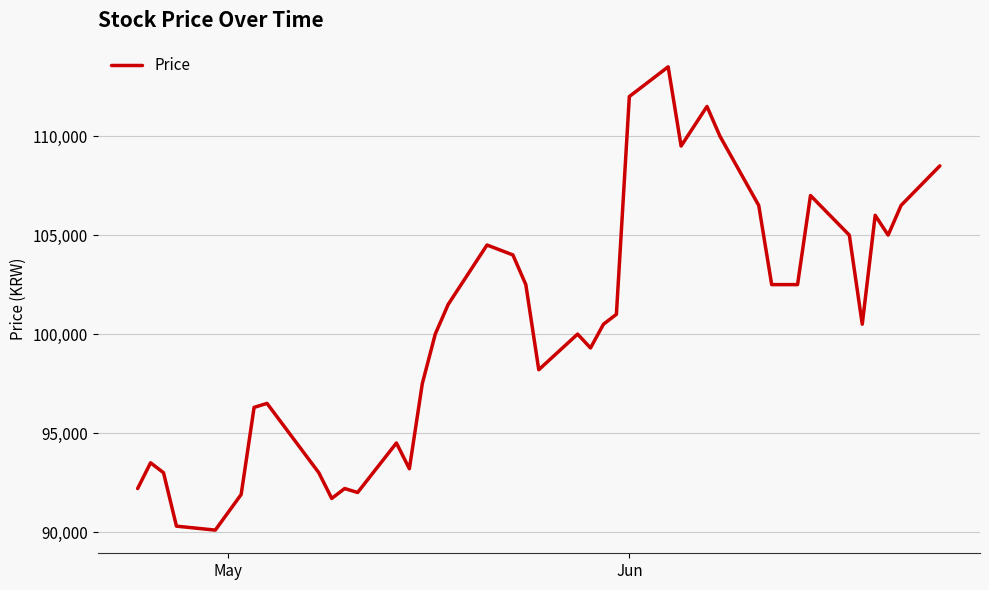

What is the difference between the maximum and minimum values?

23400